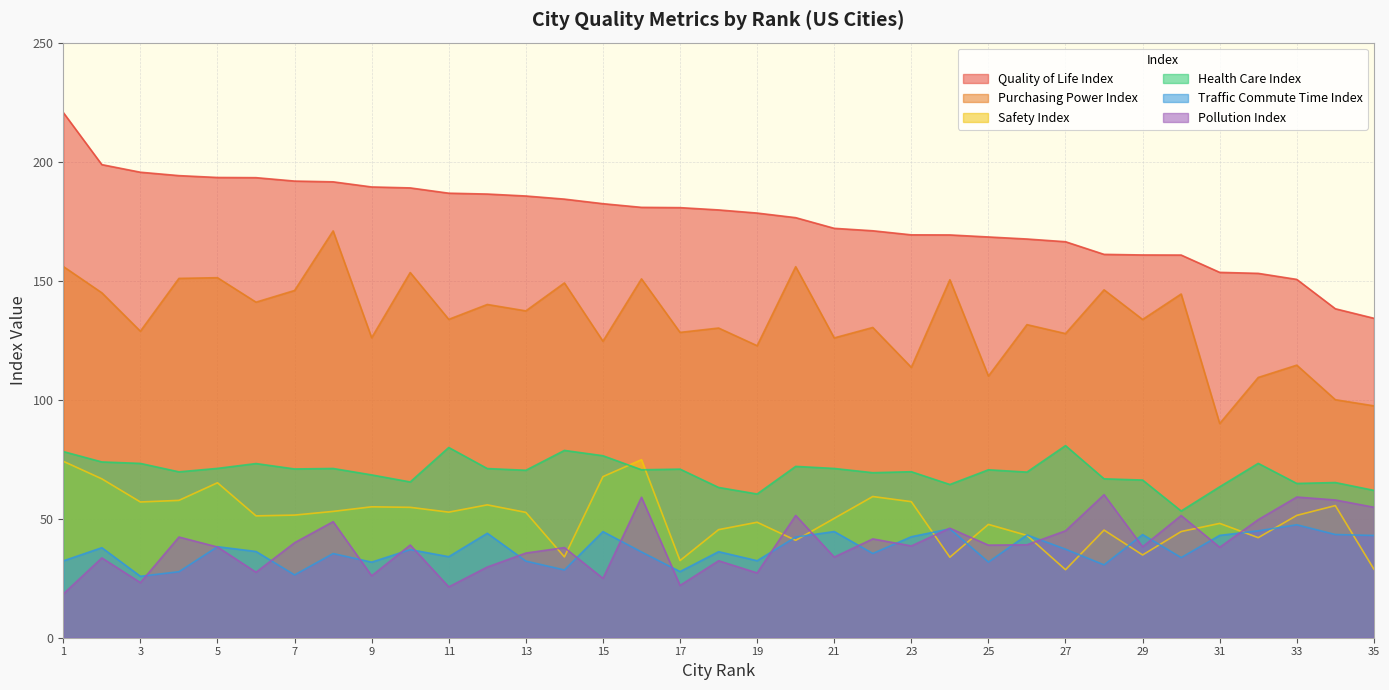

True or false: Traffic Commute Time Index and Quality of Life Index cross at least once.

False